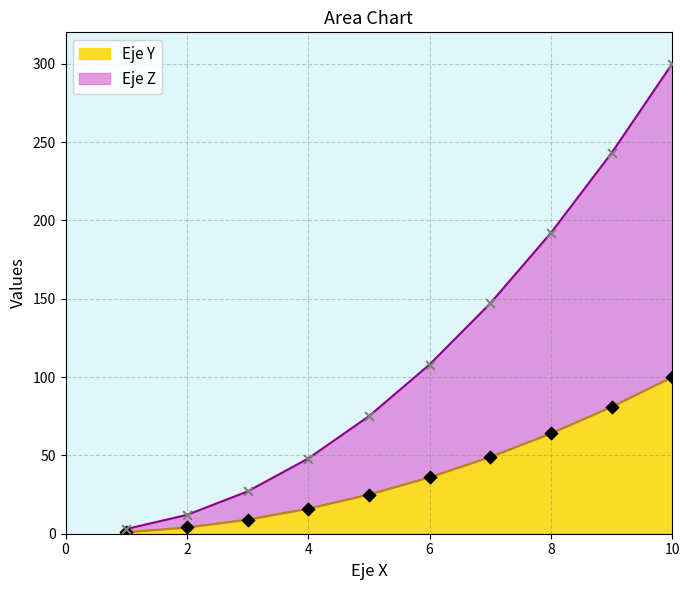

At which category is the sum across all series the highest?

10